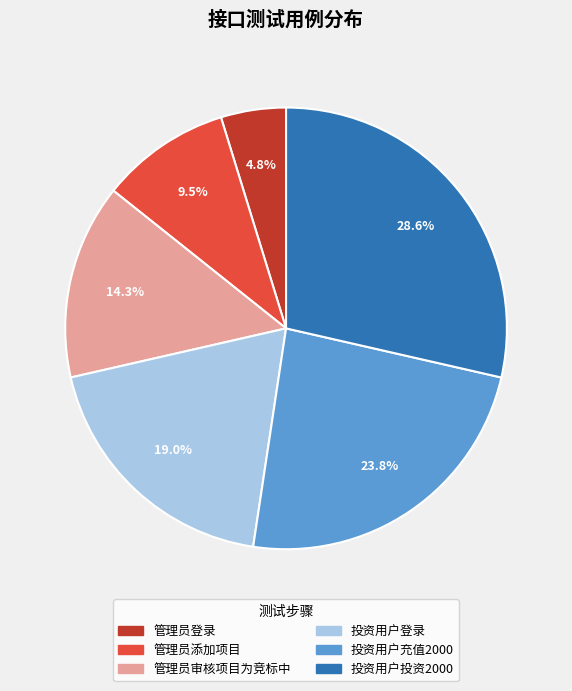

Is the sum of 投资用户登录 and 管理员登录 greater than half?

No